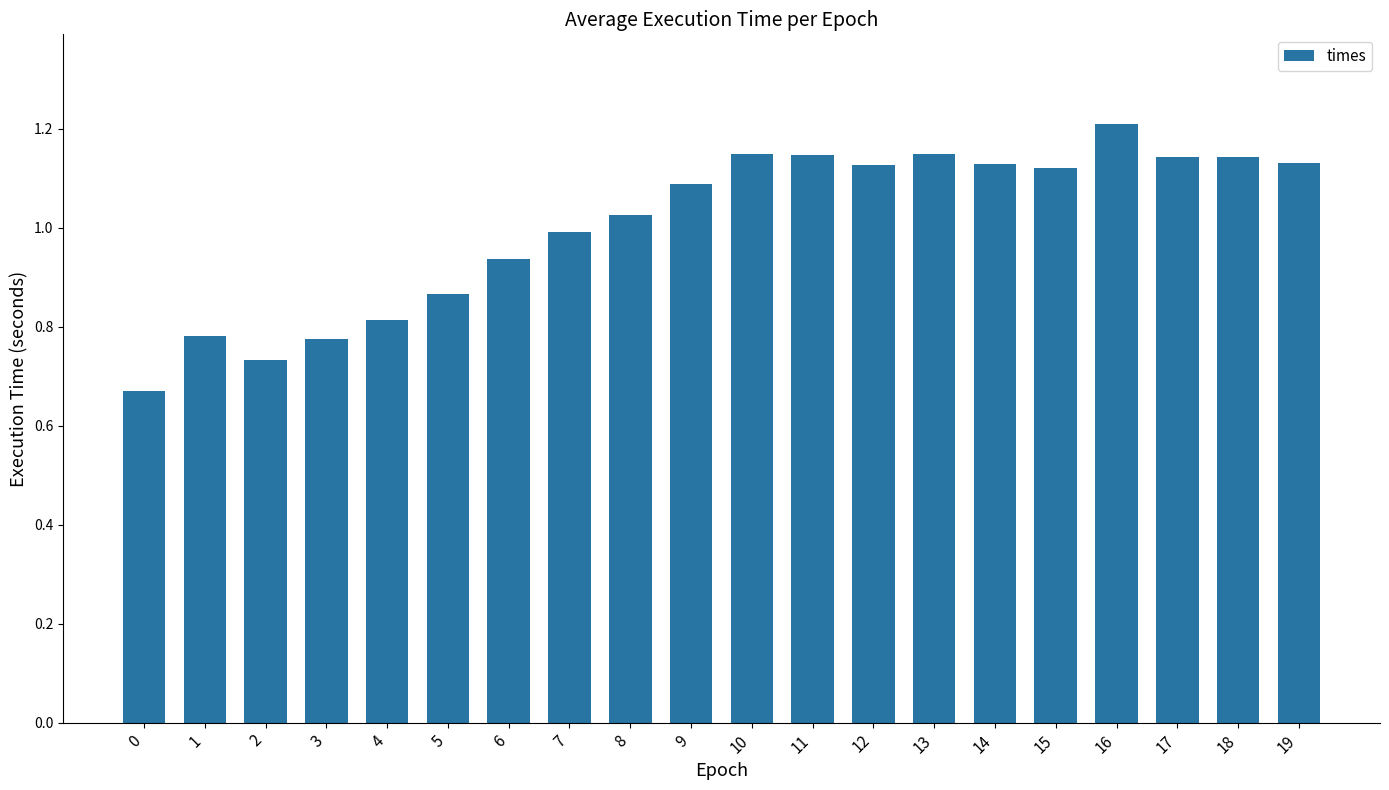

What is the maximum value shown in the chart?

1.2